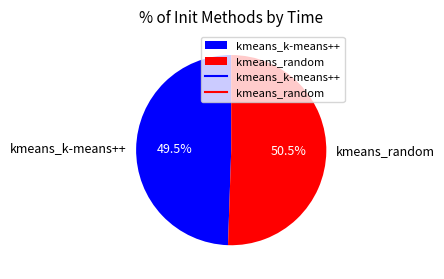

Which category has the biggest portion of the pie?

kmeans_random